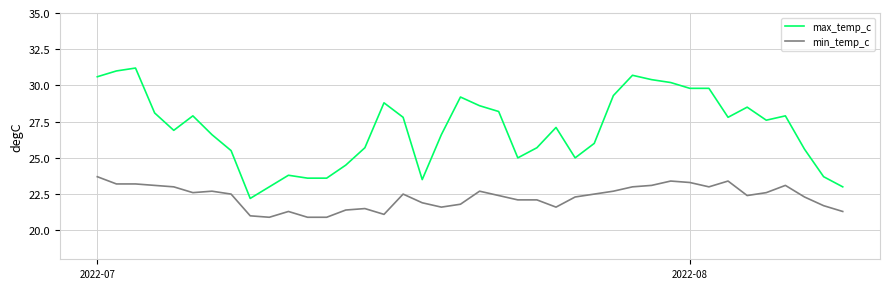

Rank the series by their average value, from highest to lowest.

max_temp_c, min_temp_c